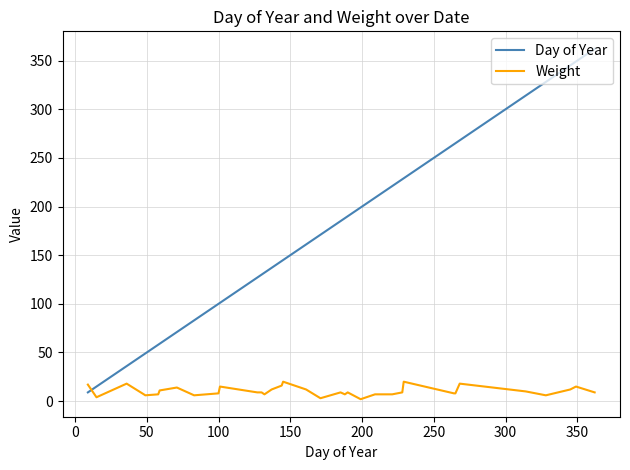

What is the highest value of the Day of Year series?

362